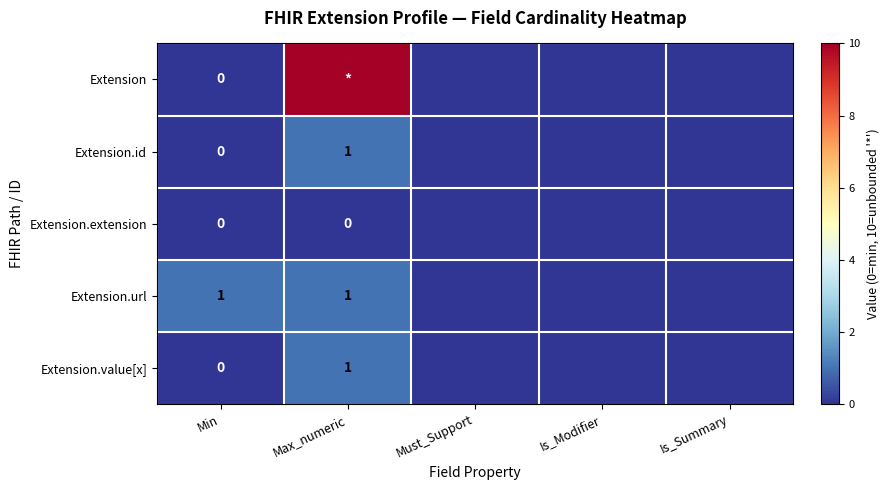

Which label corresponds to the largest value in the chart?

Max_numeric